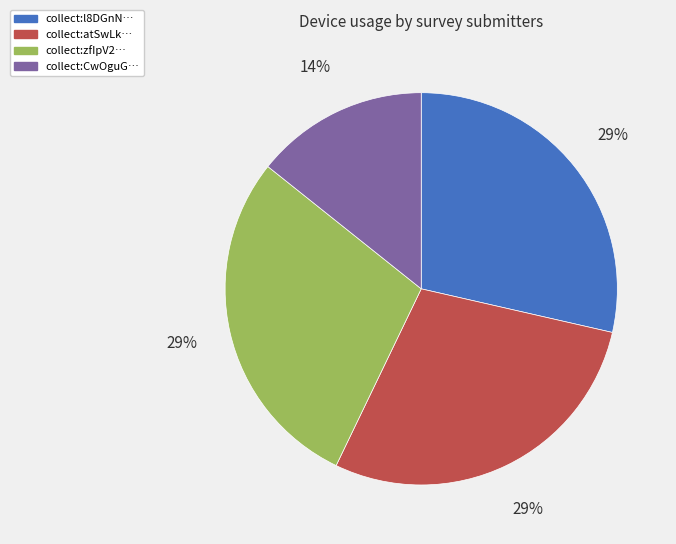

Is there a majority slice in this chart?

No